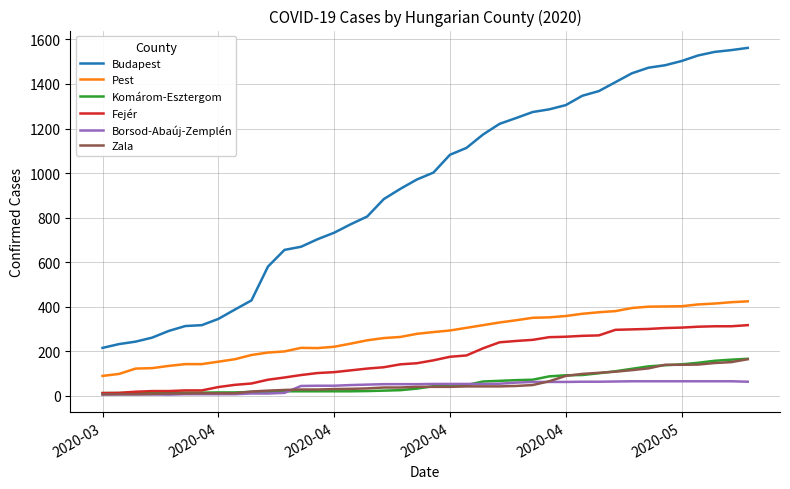

What is the sum of all Budapest values?

37649